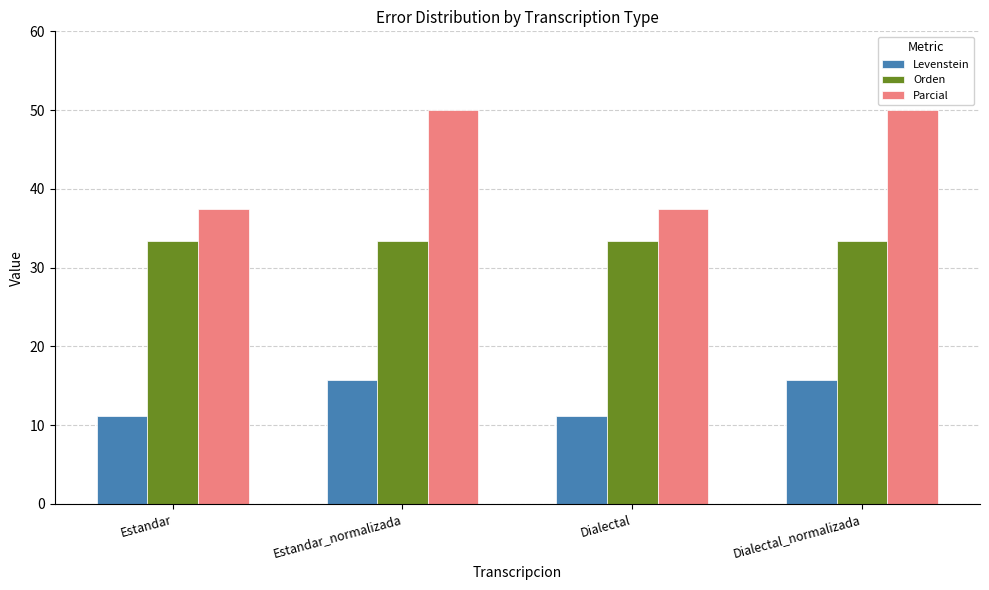

Does the chart contain any negative values?

No